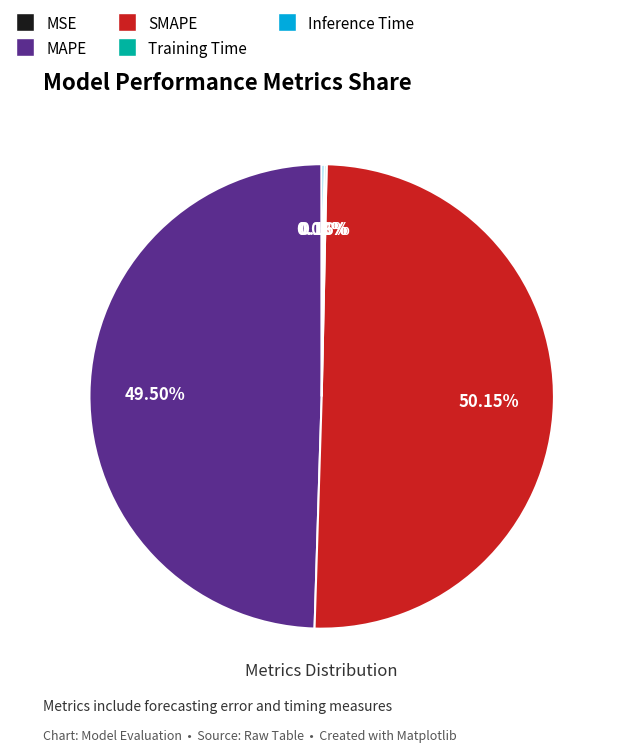

Which category has the biggest portion of the pie?

SMAPE